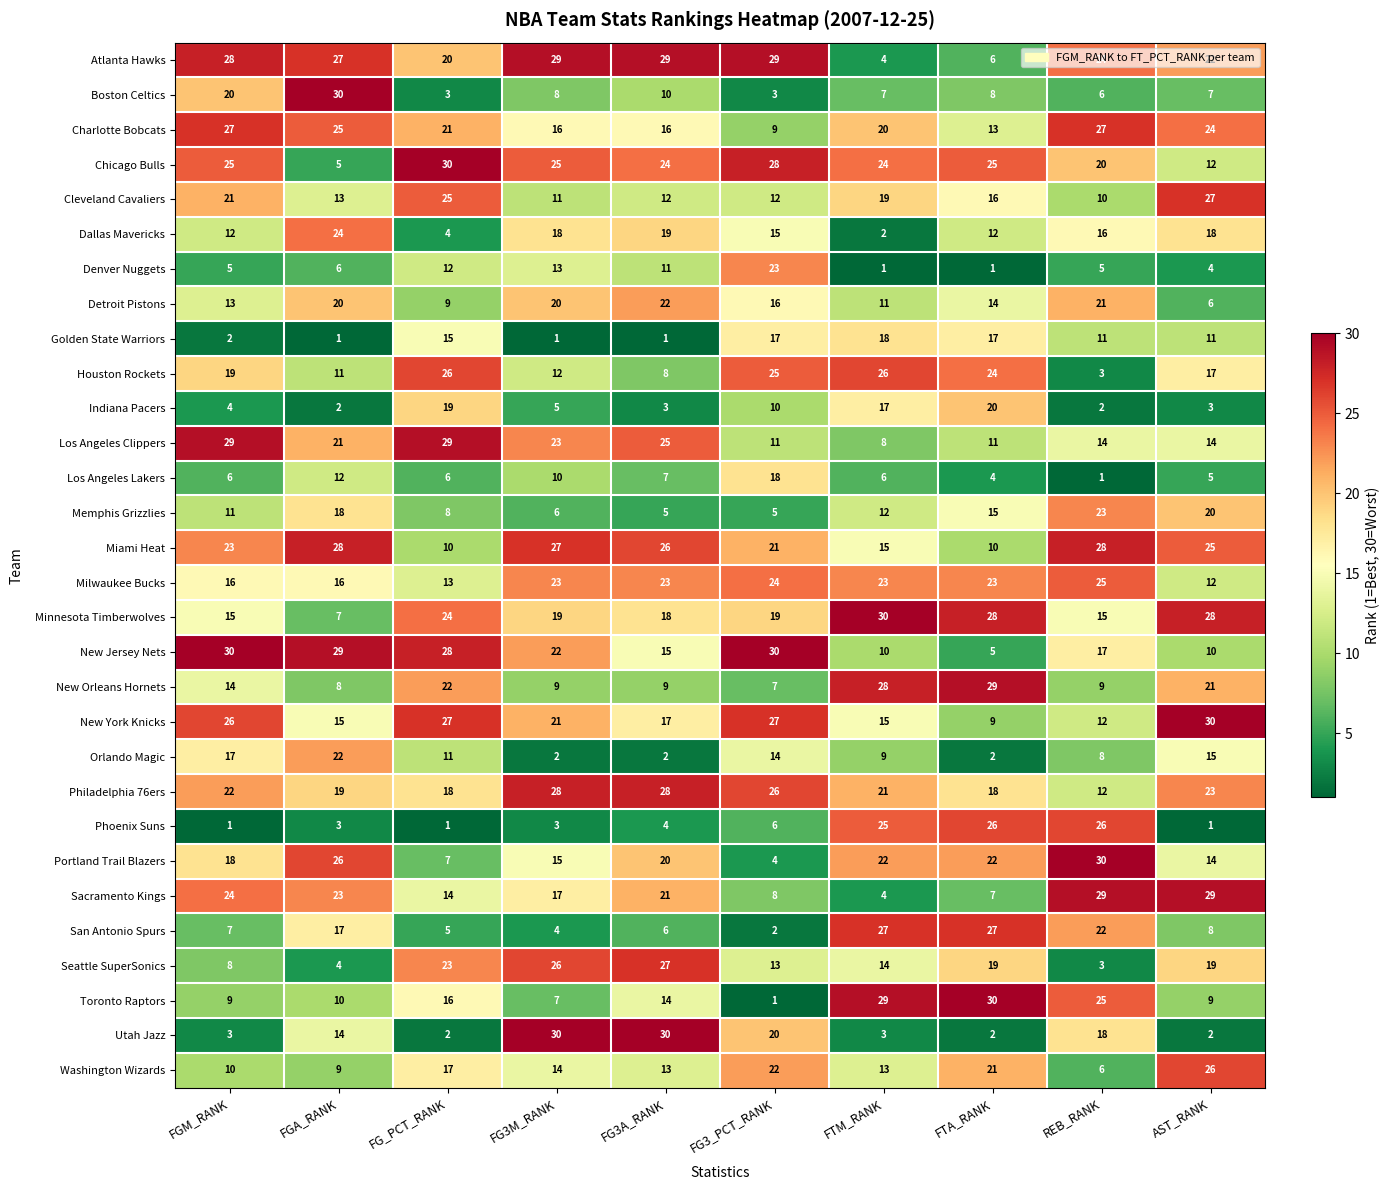

Where does the Boston Celtics series first go above 8?

FGM_RANK